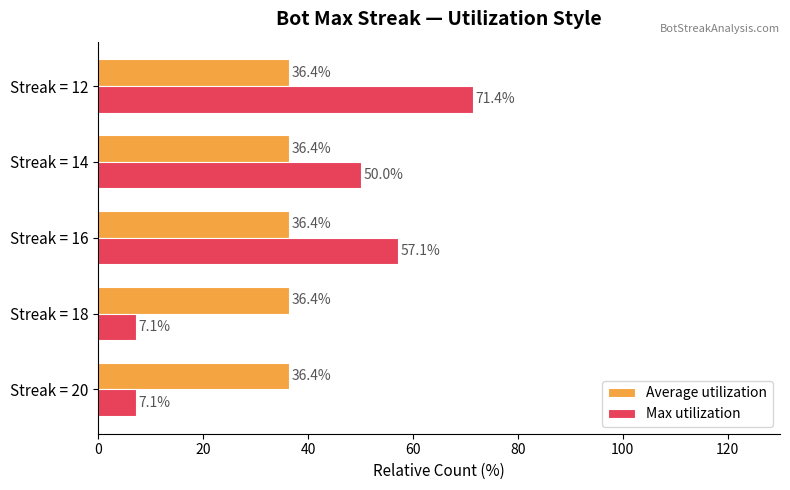

What is the approximate value of Max utilization at Streak = 20?

7.1